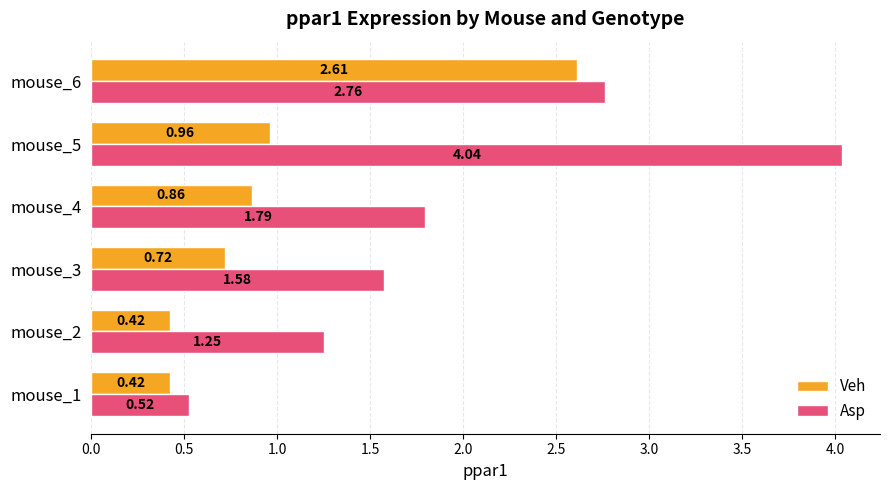

List the series in order of their peak value, highest first.

Asp, Veh